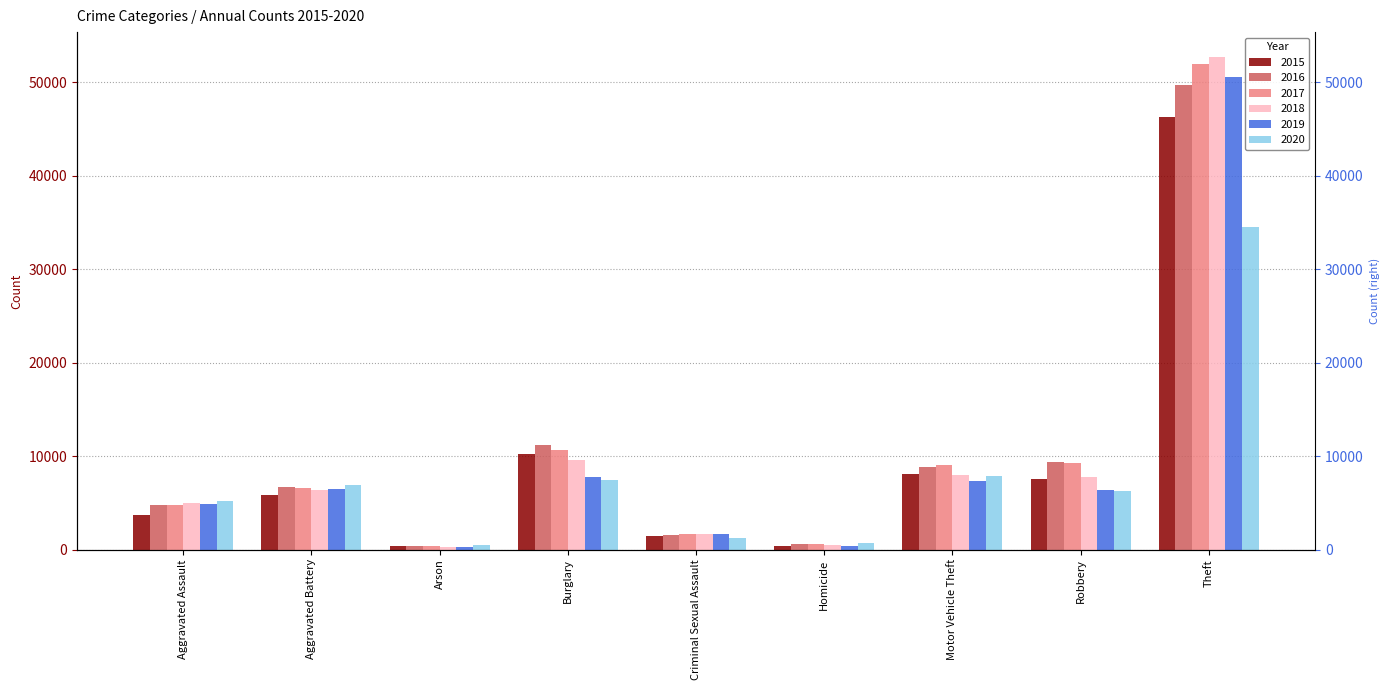

What is the difference between the maximum and second lowest values in the 2017 series?

51415